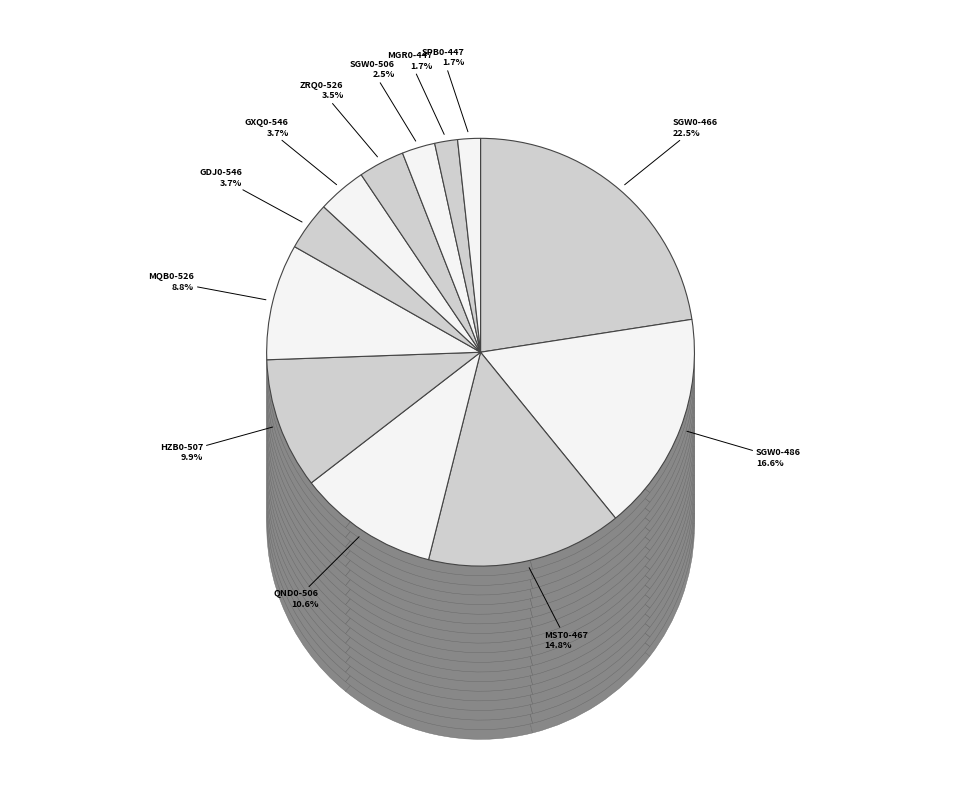

The SGW0-4867-00071 slice represents 1% of the pie. True or false?

False